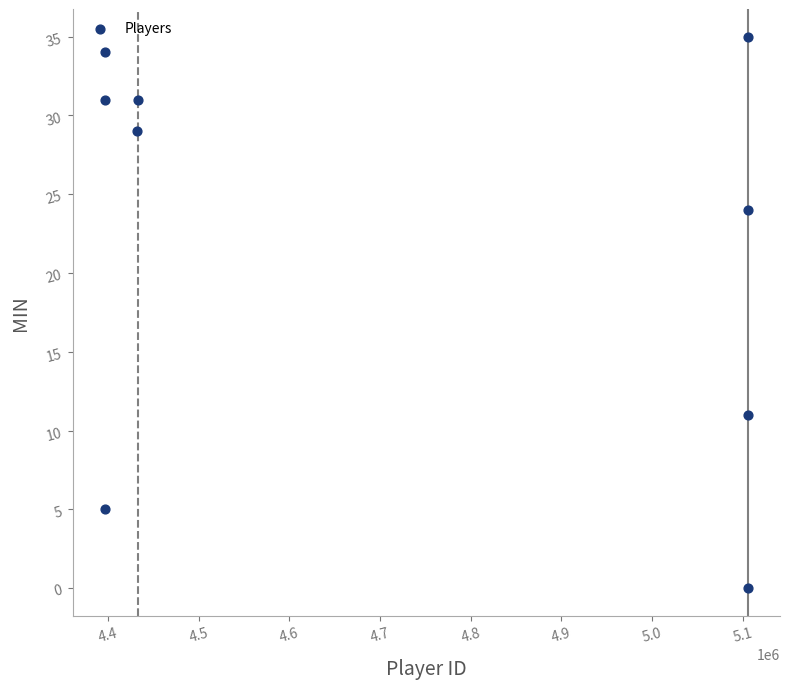

What Y value in the scatter plot is closest to 17?

11